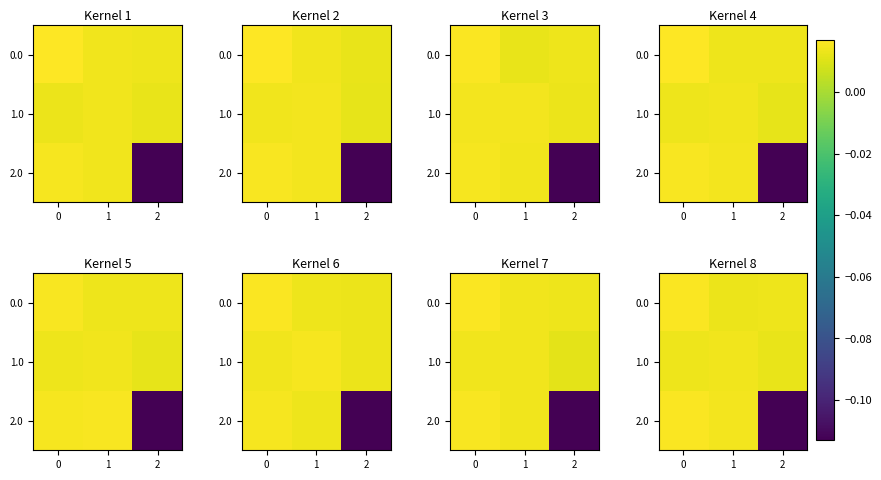

Is it true that row_0 equals 0.0 at 2?

True